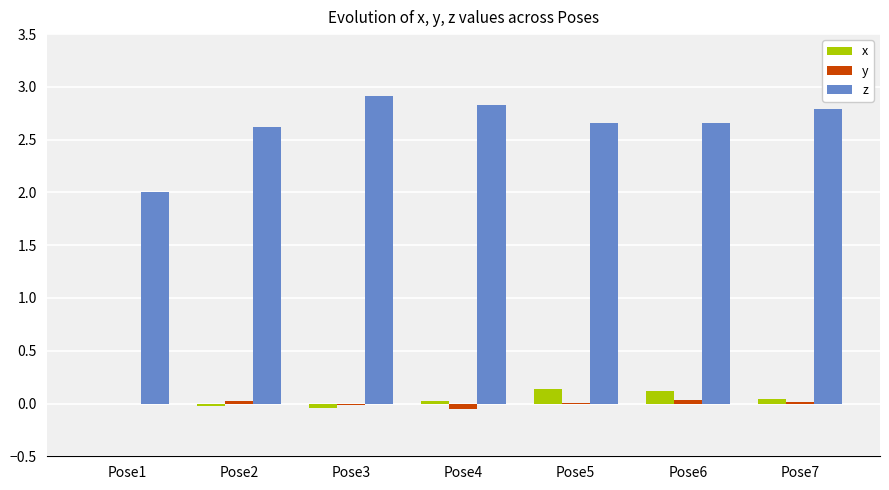

What is the maximum value shown in the chart?

2.9